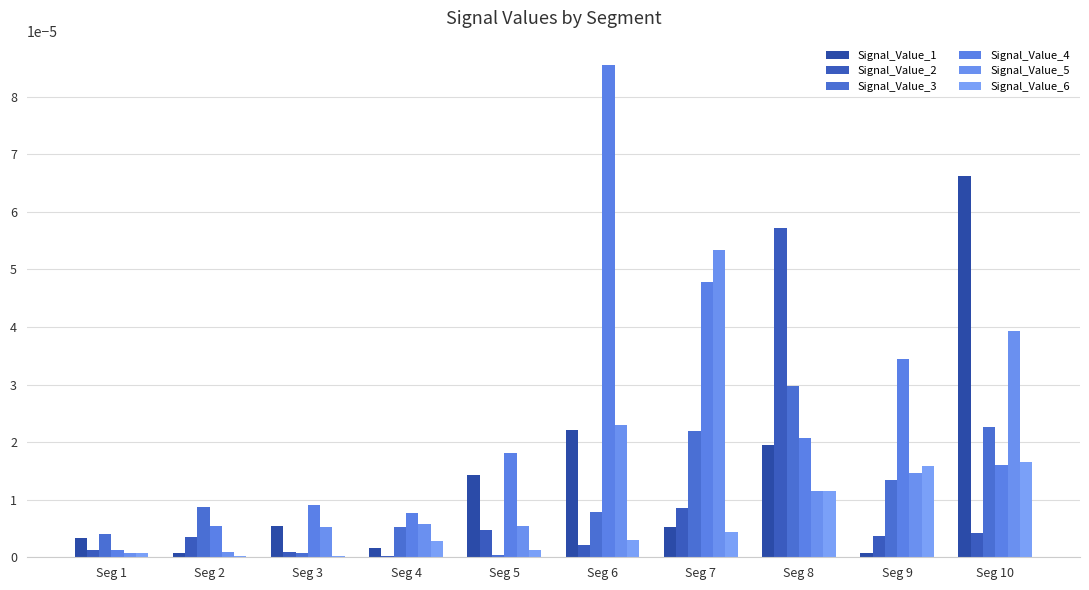

At which label is Signal_Value_2 closest to 0?

Seg 4